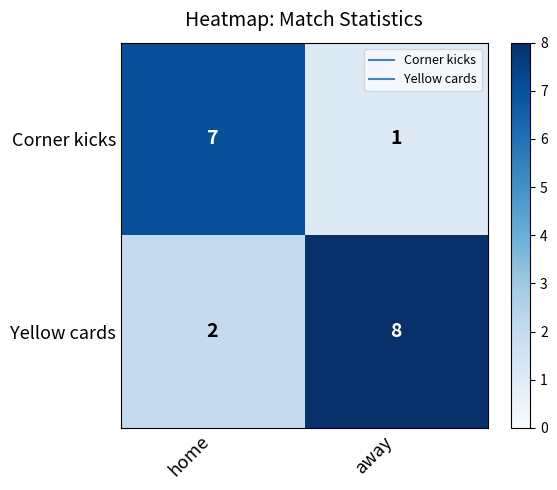

Rank the series at home from lowest to highest value.

Yellow cards, Corner kicks